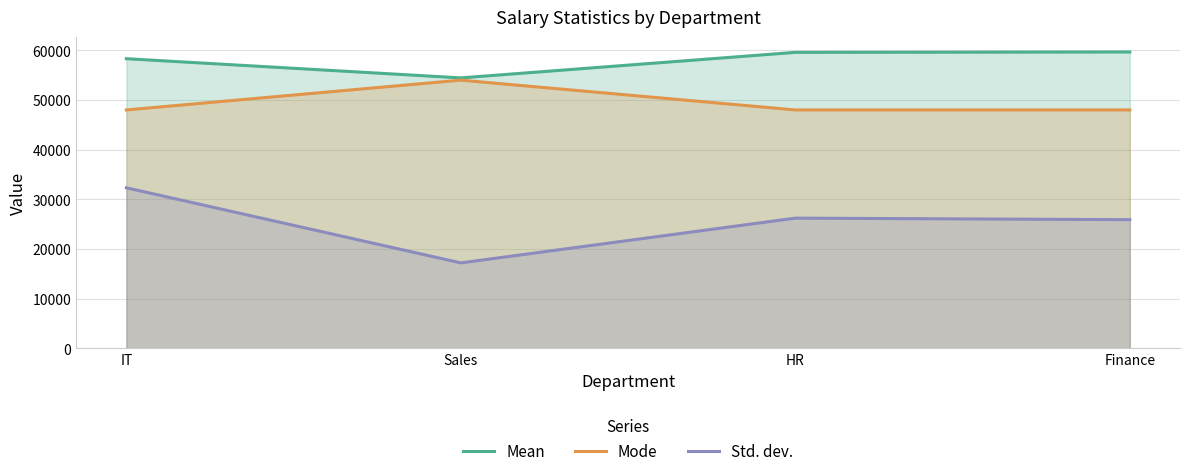

Rank the series by their average value, from lowest to highest.

Std. dev., Mode, Mean